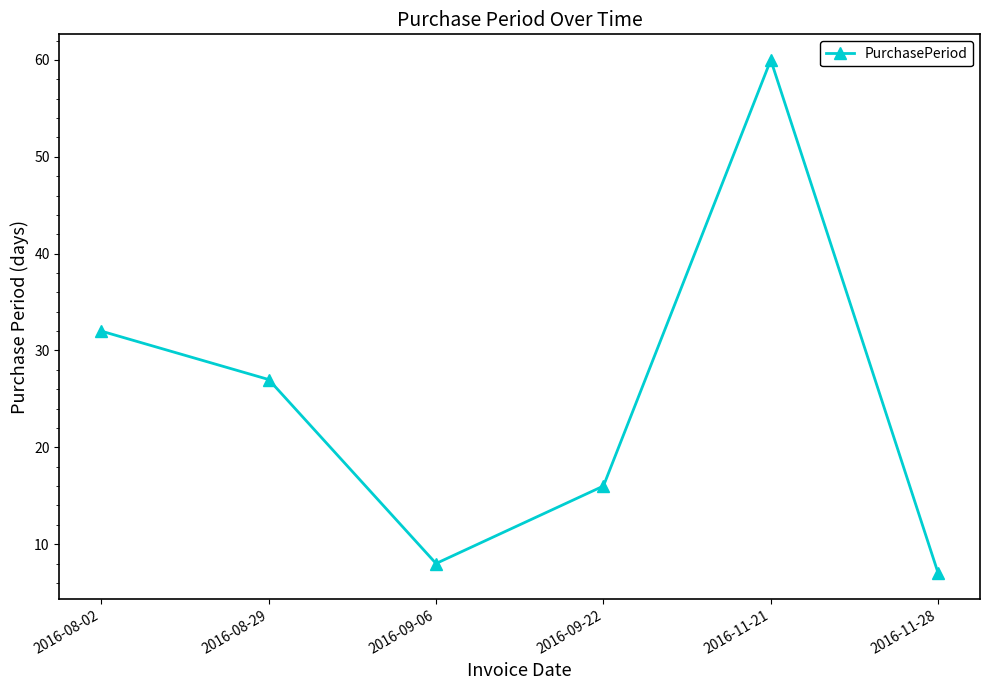

How many interior local peaks (higher than both neighbors) does the data have?

1